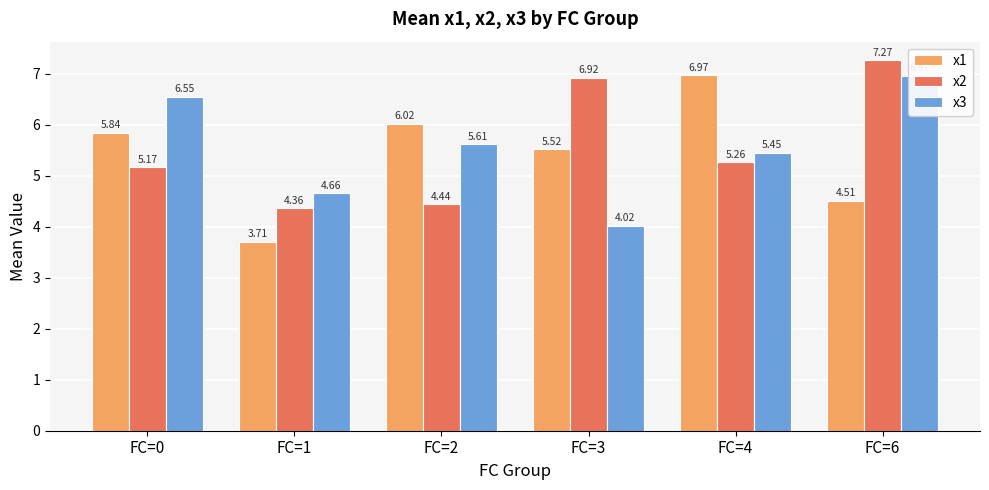

At which label does x3 first exceed 5?

FC=0